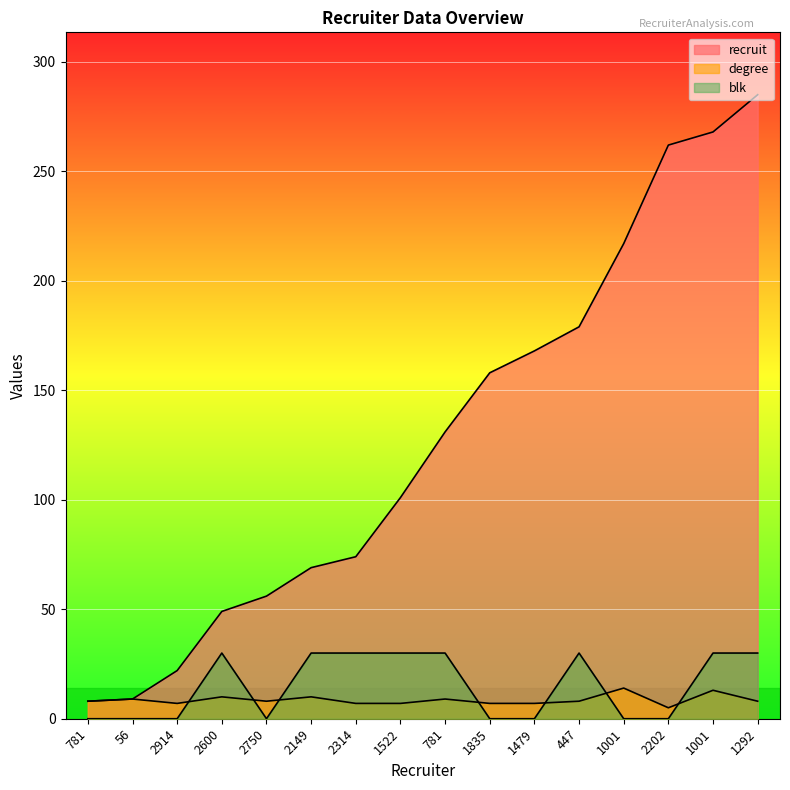

What are all the series names shown in the legend?

recruit, degree, blk